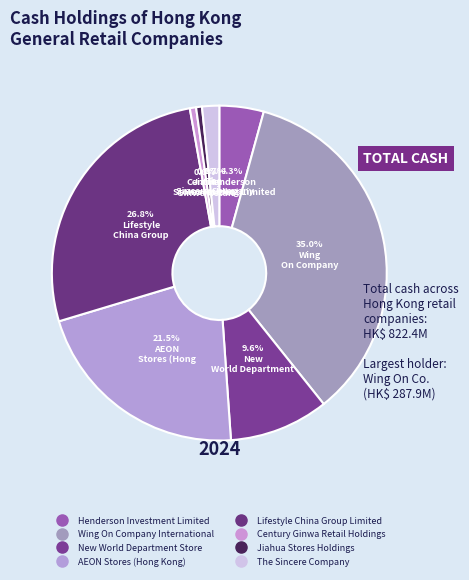

Does any single category account for the majority?

No